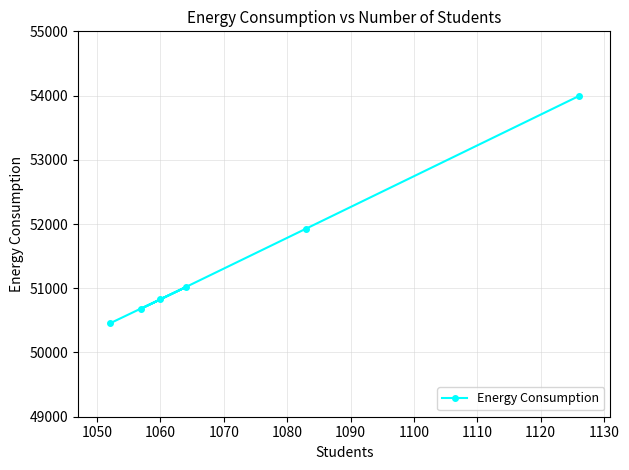

What is the maximum value shown in the chart?

53992